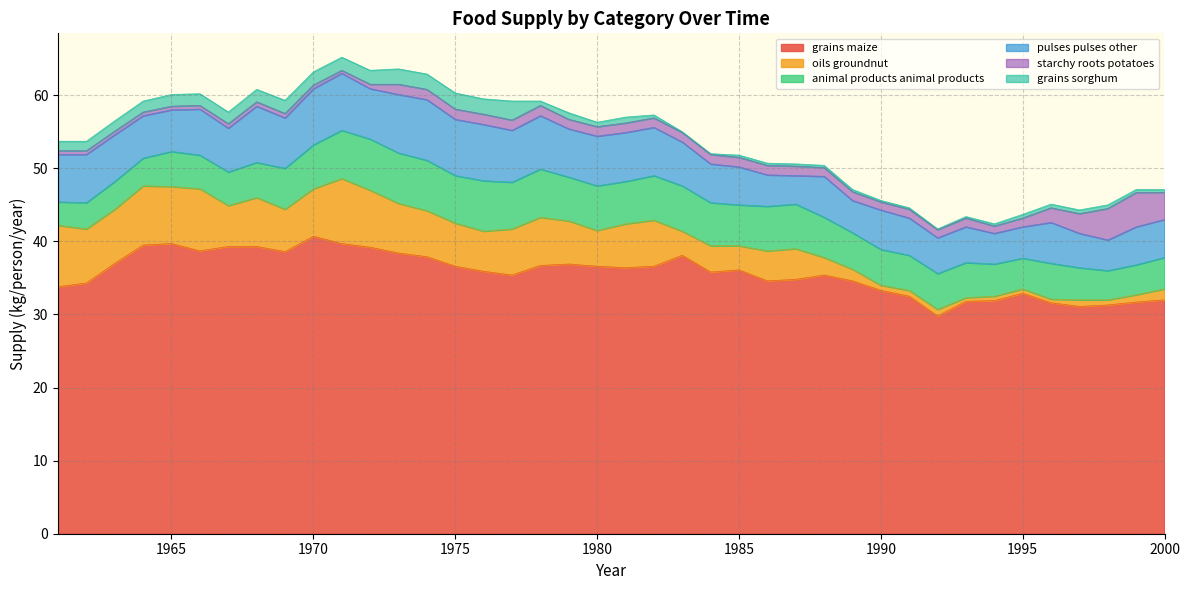

The value of starchy-roots_potatoes at 1983 is 0.4. True or false?

False